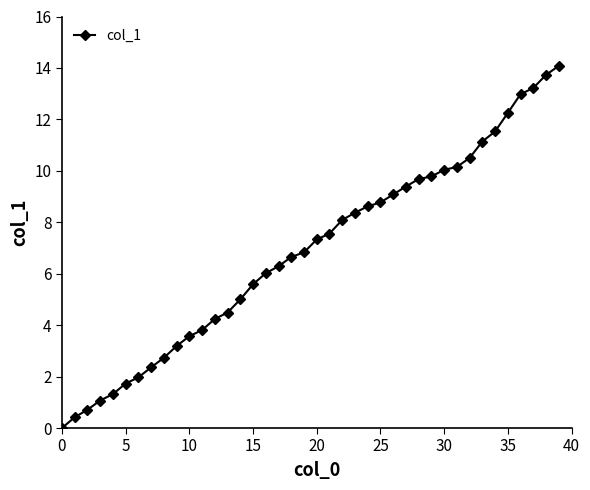

What is the value of the 18th point from the left?

6.3